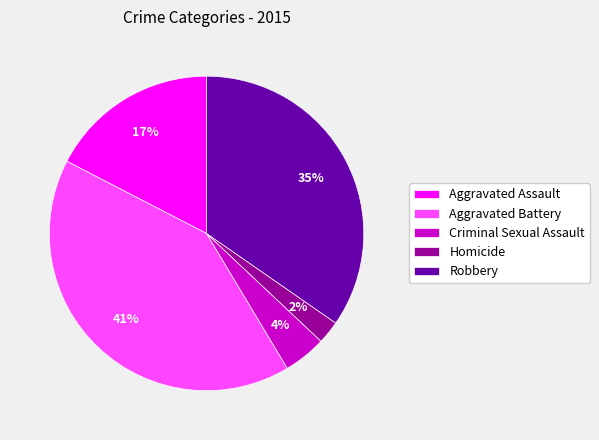

True or false: Robbery accounts for 35% of the total.

True